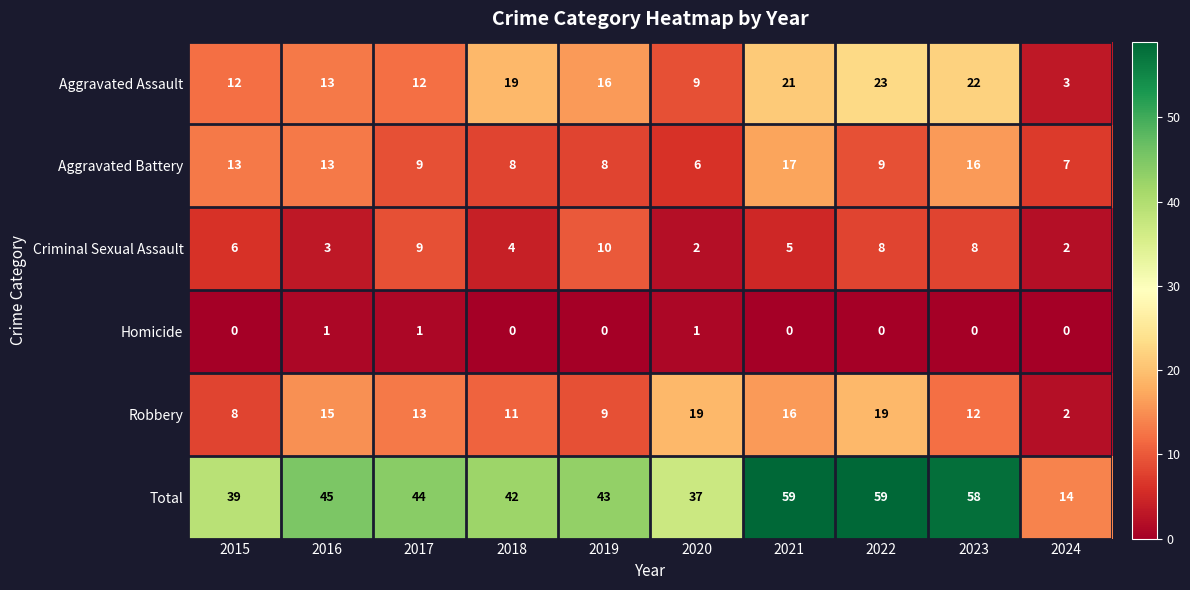

The value of Criminal Sexual Assault at 2020 is 1. True or false?

False